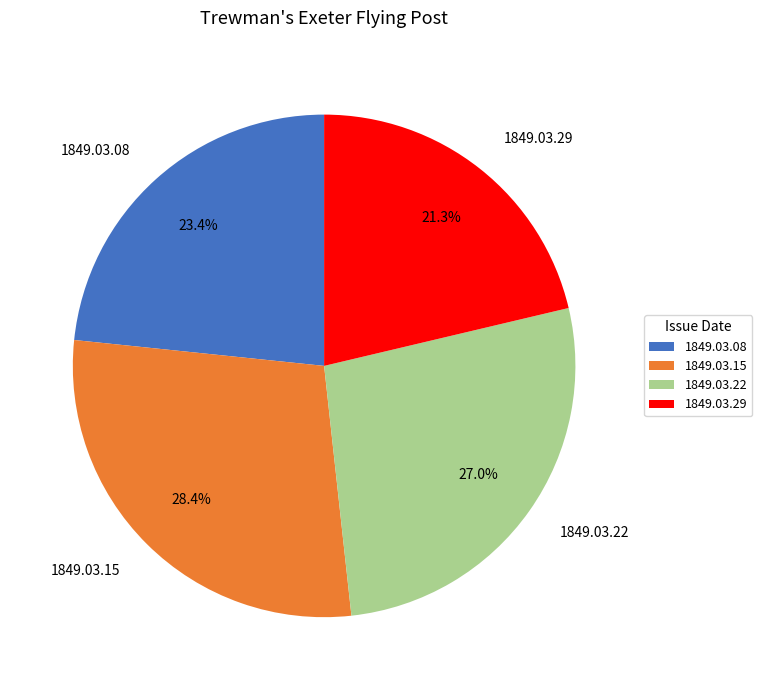

Does 1849.03.22 account for over 50% of the chart?

No